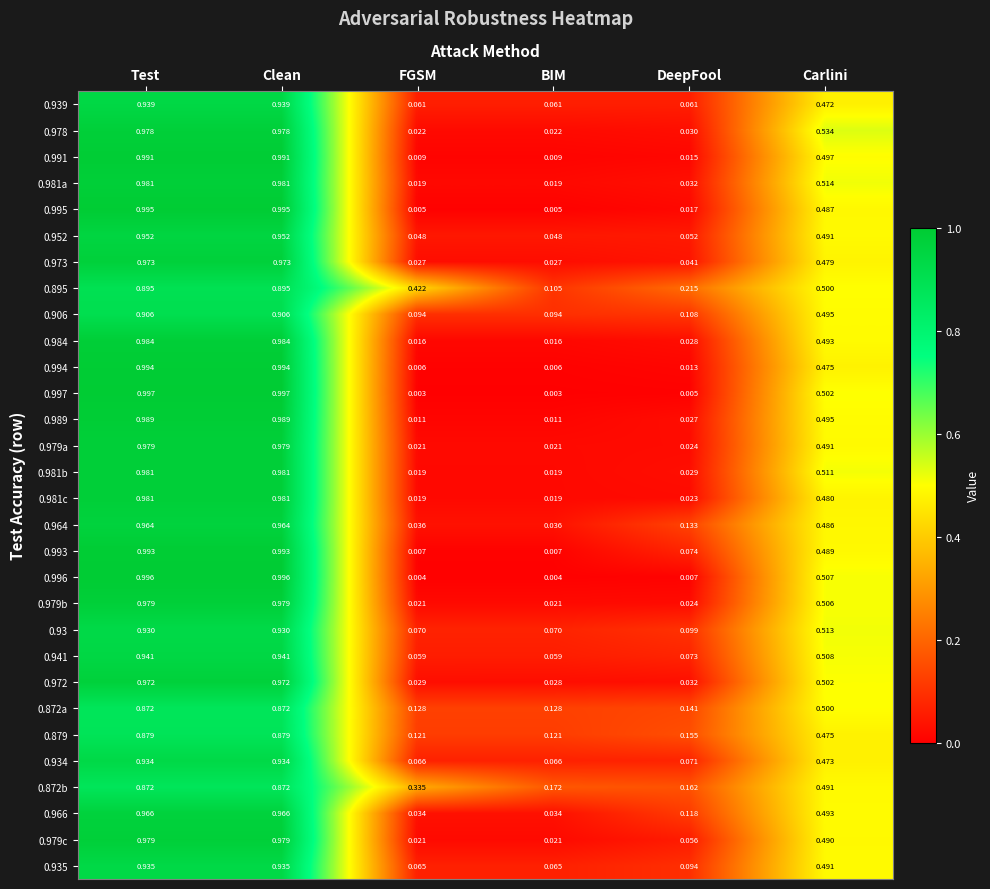

At which label is 0.872b closest to 0?

DeepFool